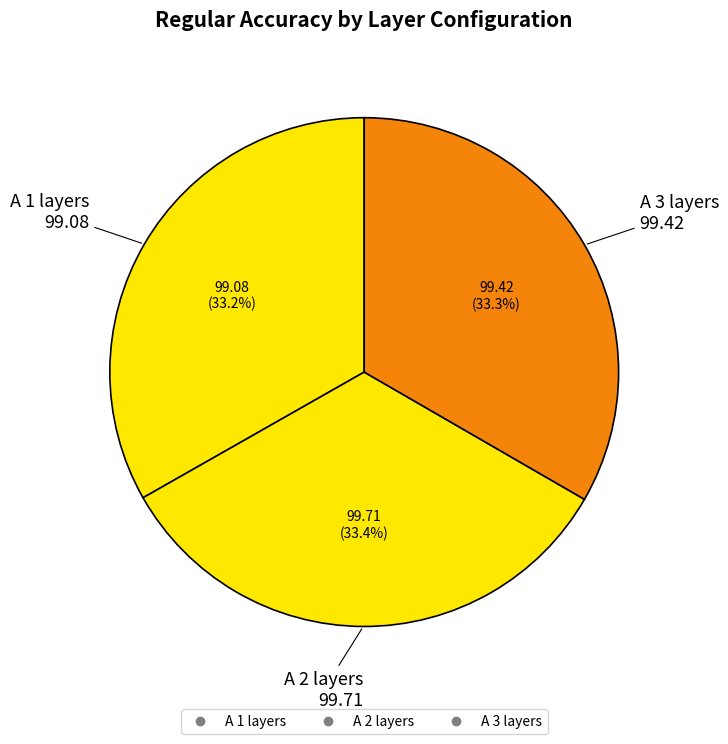

Count the number of slices in the pie.

3